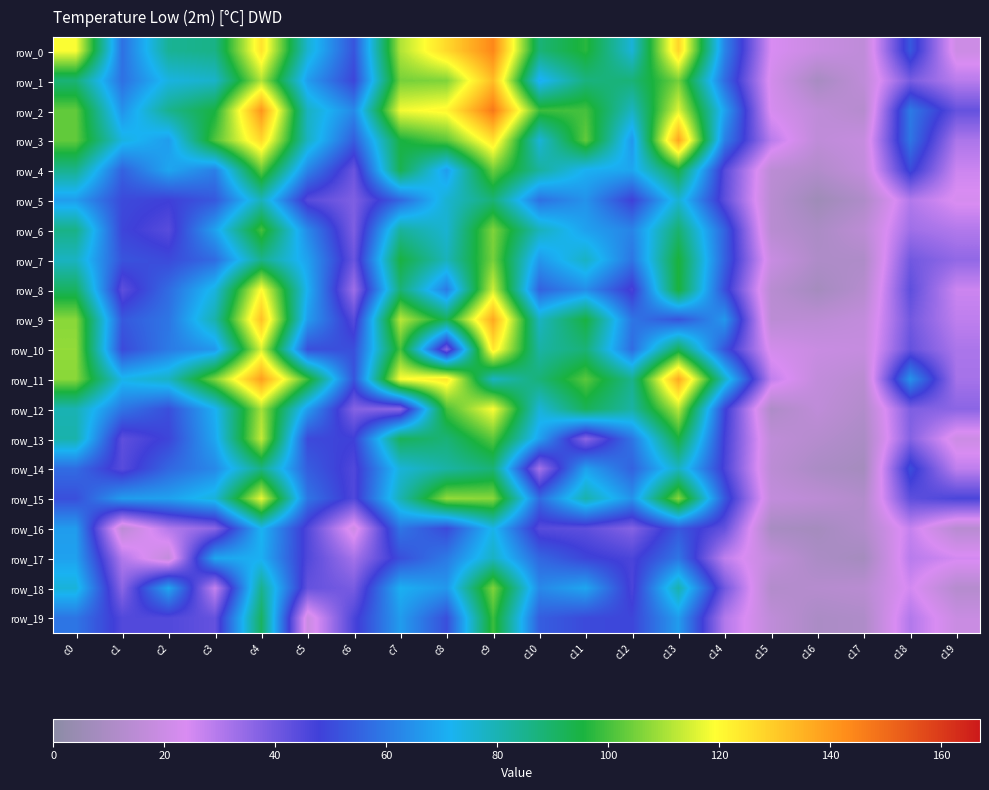

Rank the series at c8 from lowest to highest value.

row_10, row_16, row_19, row_8, row_17, row_18, row_4, row_5, row_6, row_7, row_14, row_13, row_9, row_12, row_3, row_1, row_15, row_2, row_11, row_0